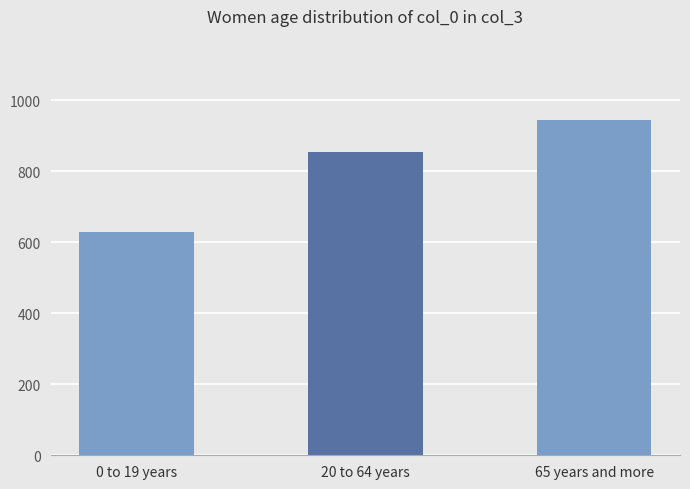

What is the difference between the values at 65 years and more and 20 to 64 years?

91